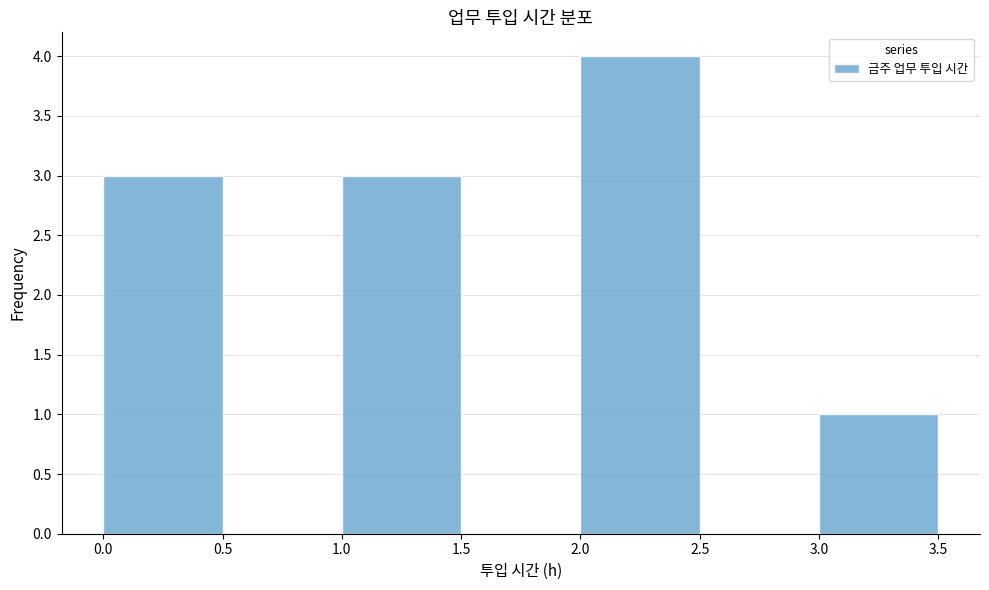

Reading left to right, list every bar in this chart as the range it spans on the x-axis followed by its height. The values are not printed on the chart, so give them approximately, as read against the axis.

0.0 to 0.5: 3
0.5 to 1.0: 0
1.0 to 1.5: 3
1.5 to 2.0: 0
2.0 to 2.5: 4
2.5 to 3.0: 0
3.0 to 3.5: 1